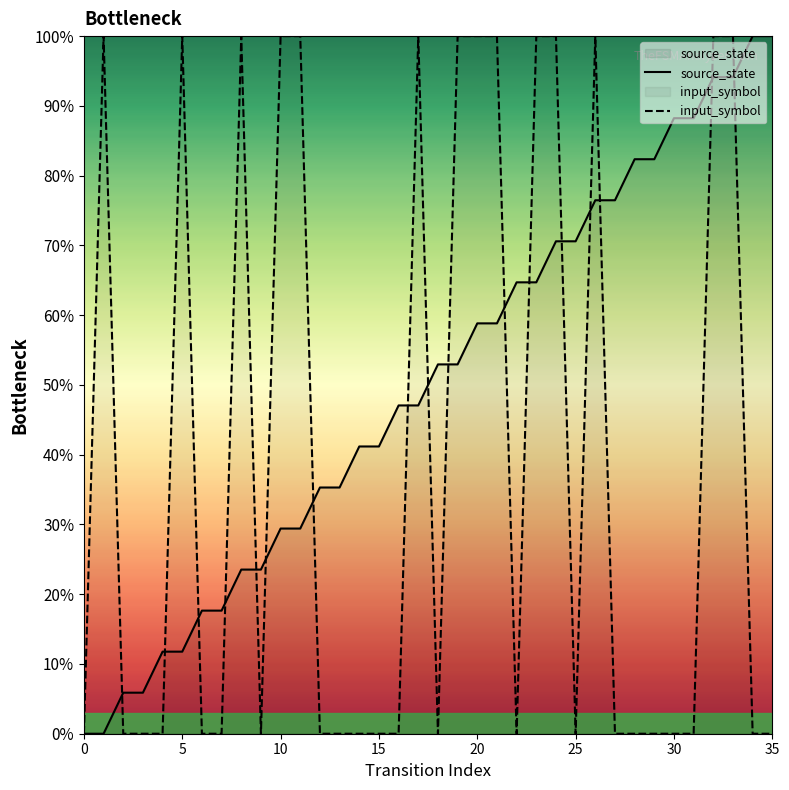

Which series has the largest range (max minus min)?

source_state